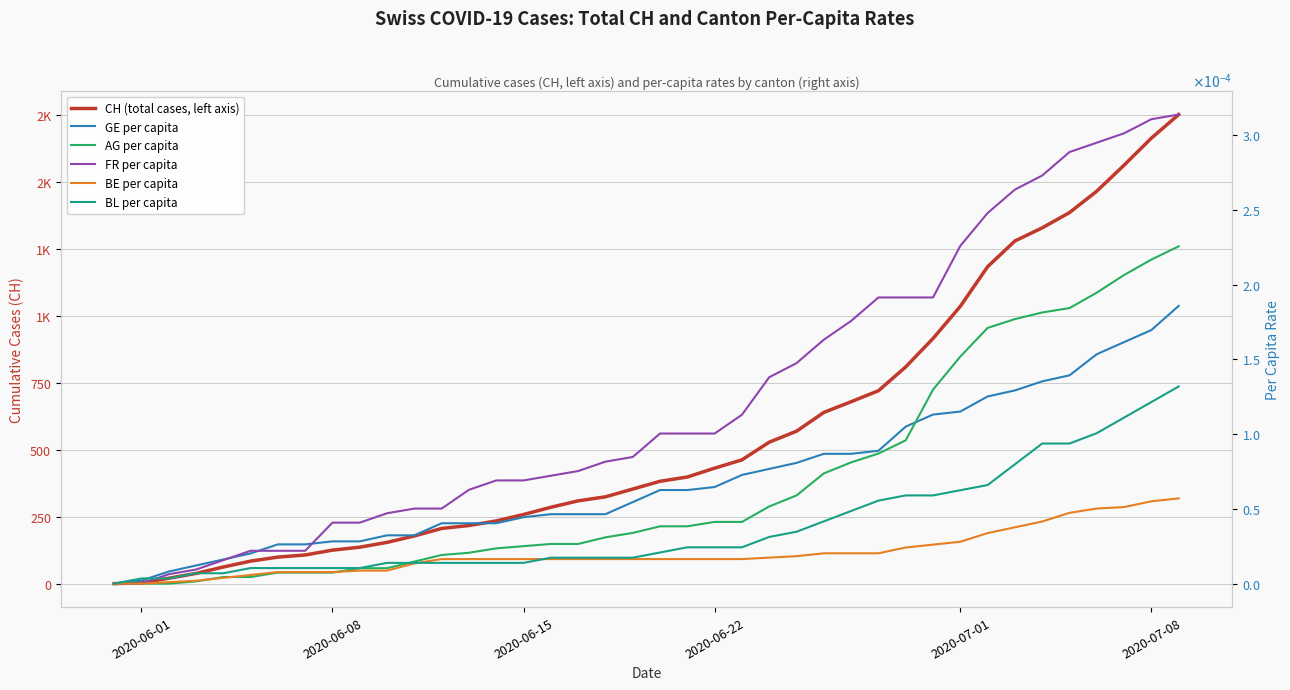

Does the chart display data point markers on the line(s)?

No